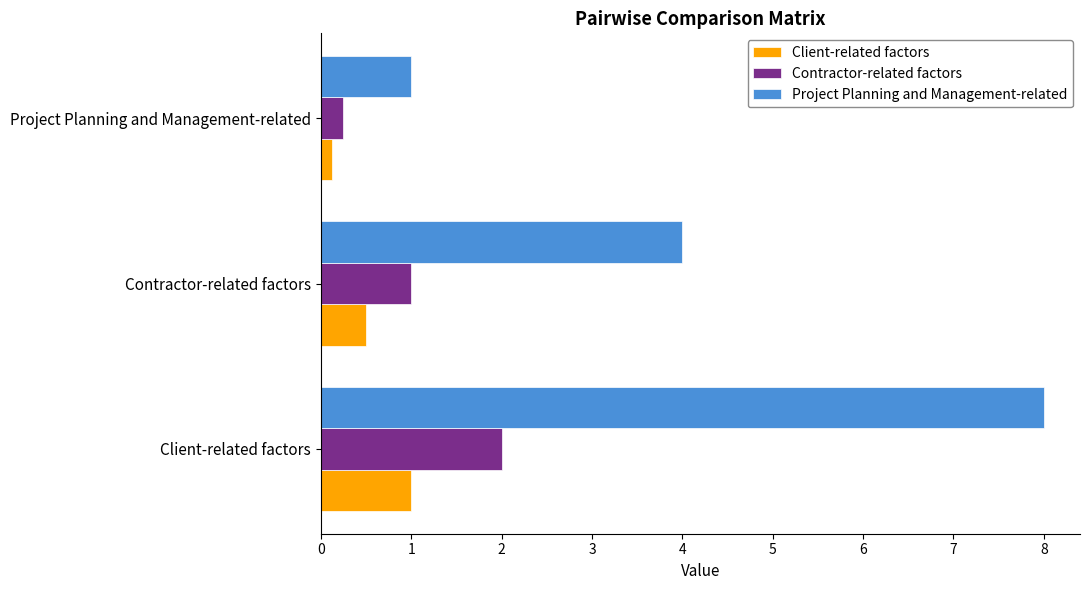

What are all the series names shown in the legend?

Client-related factors, Contractor-related factors, Project Planning and Management-related